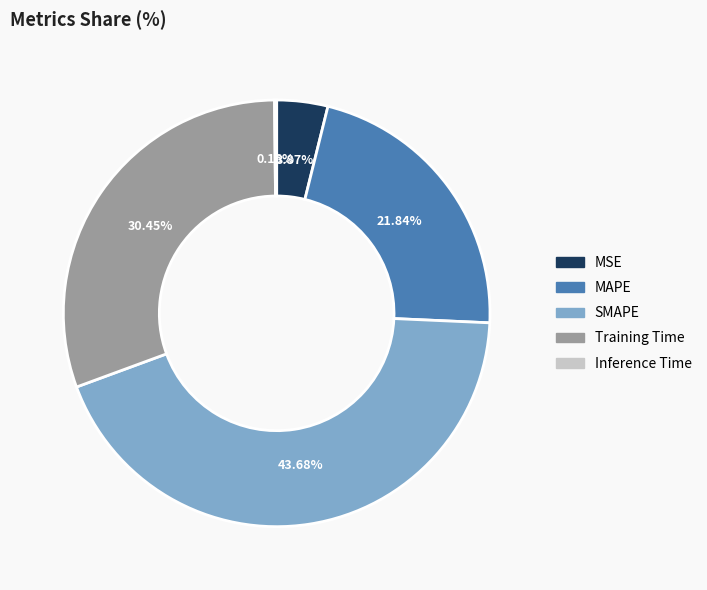

Is there any slice that represents more than half of the pie?

No